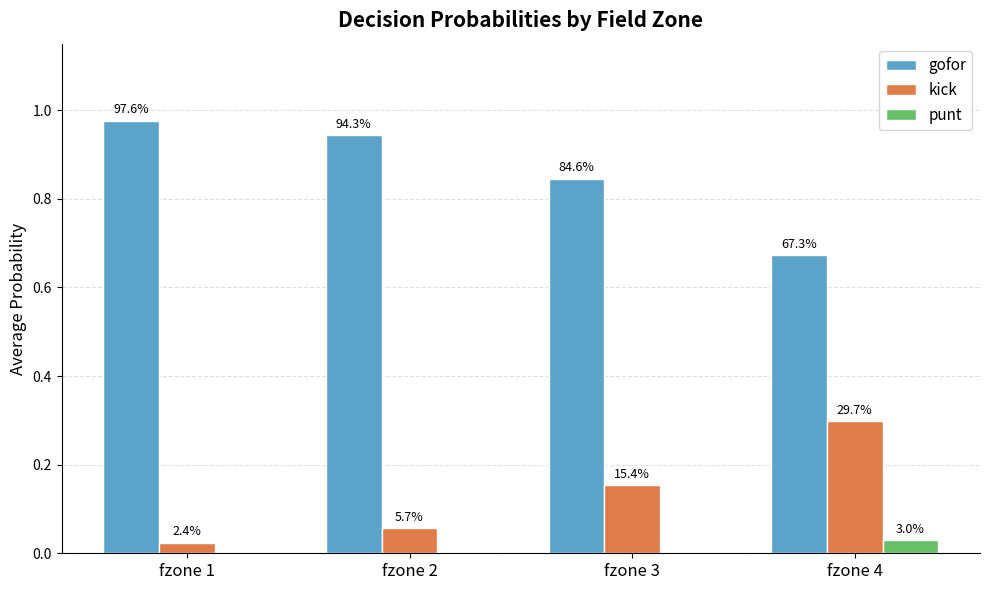

The gofor series shows 0.9 at fzone 2. True or false?

True